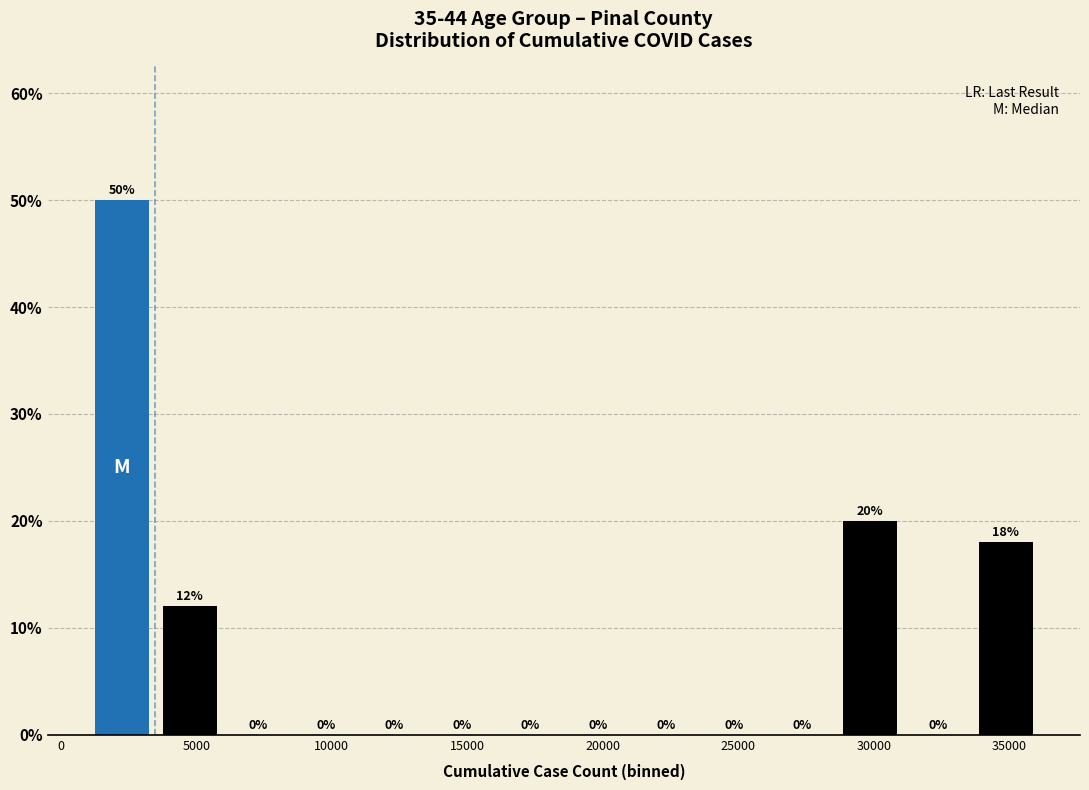

Reading left to right, transcribe this chart: for each bar, give the range it covers on the x-axis and its height. The bar edges are not printed on the chart, so give them approximately, as read against the axis.

1000 to 3500: 50
3500 to 6000: 12
6000 to 8500: 0
8500 to 11000: 0
11000 to 13500: 0
13500 to 16000: 0
16000 to 18500: 0
18500 to 21000: 0
21000 to 23500: 0
23500 to 26000: 0
26000 to 28500: 0
28500 to 31000: 20
31000 to 33500: 0
33500 to 36000: 18